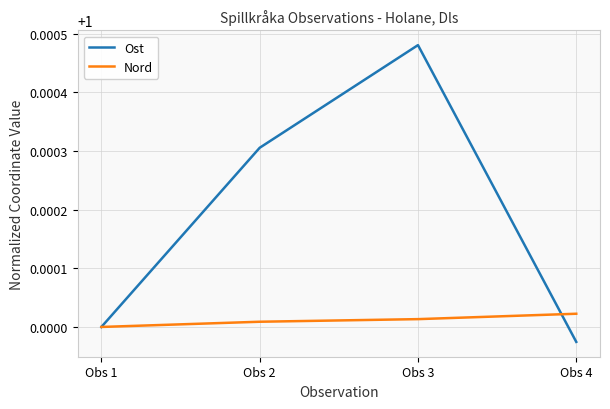

Rank the series by their maximum value, from lowest to highest.

Nord, Ost